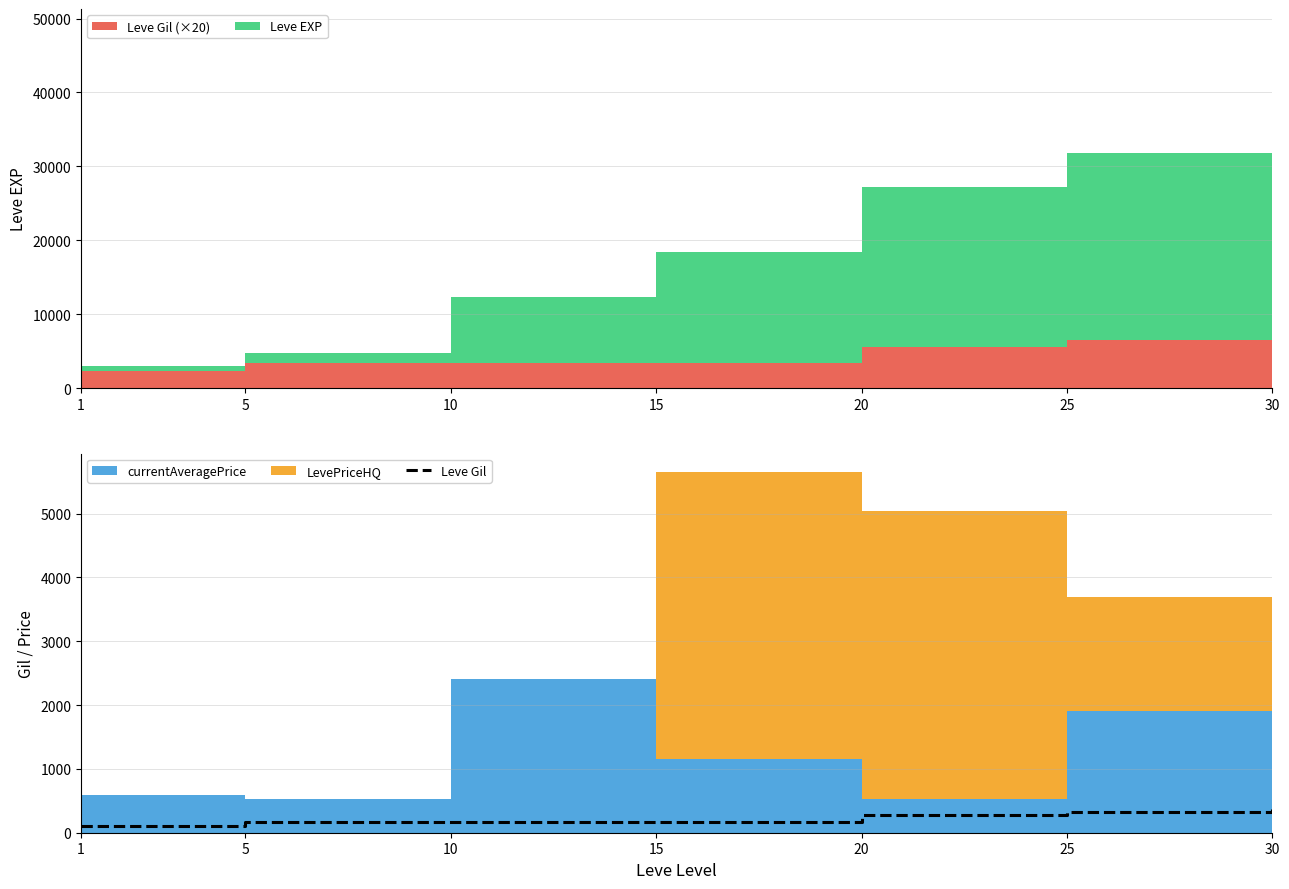

What is the minimum value shown in the chart?

113